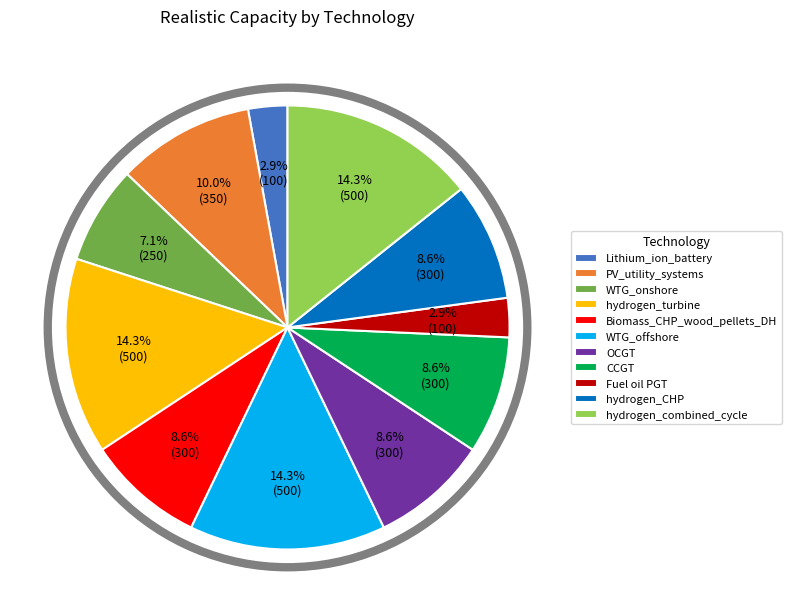

To the nearest percent, what portion does hydrogen_combined_cycle represent?

14%